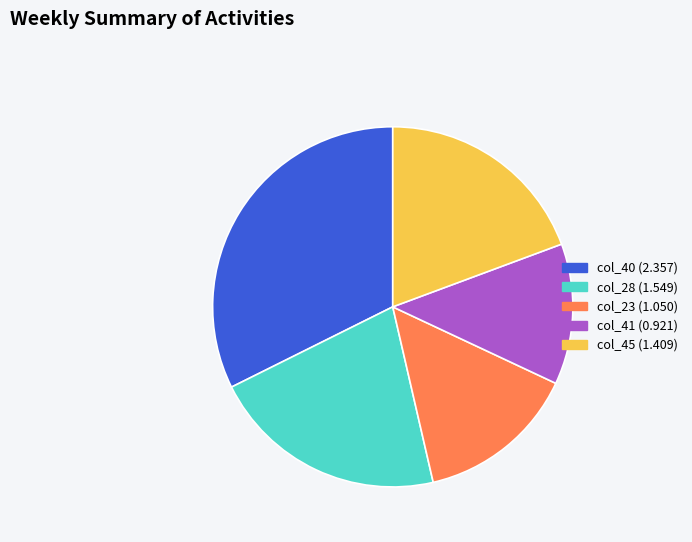

Is there any slice that represents more than half of the pie?

No